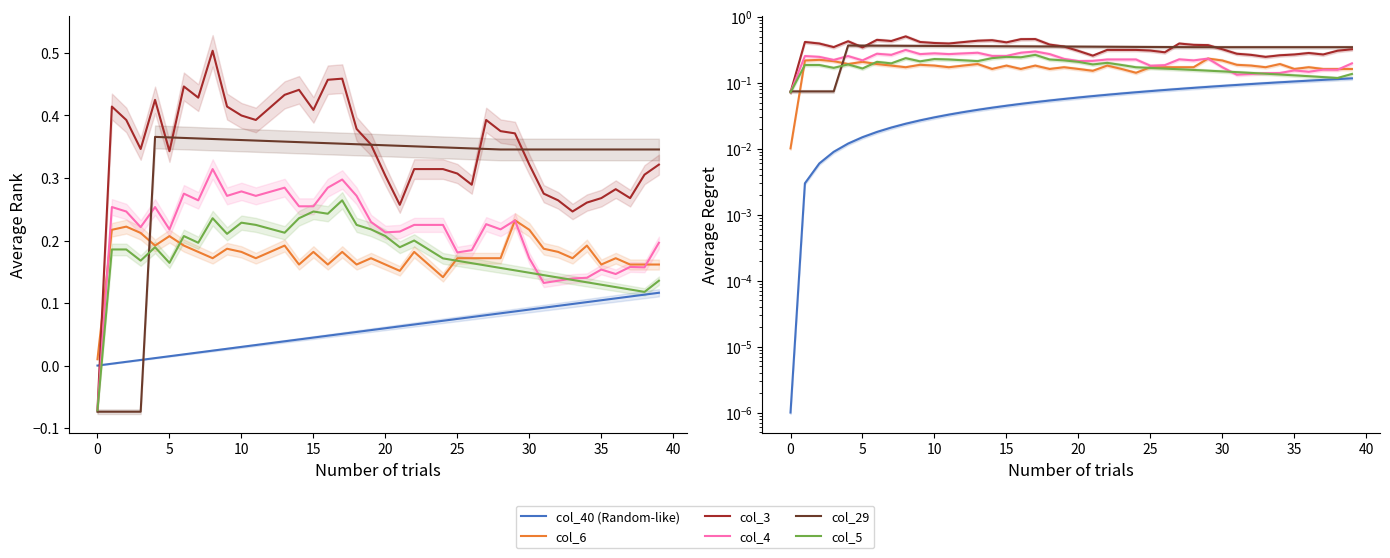

True or false: col_6 and col_3 intersect in this chart.

False